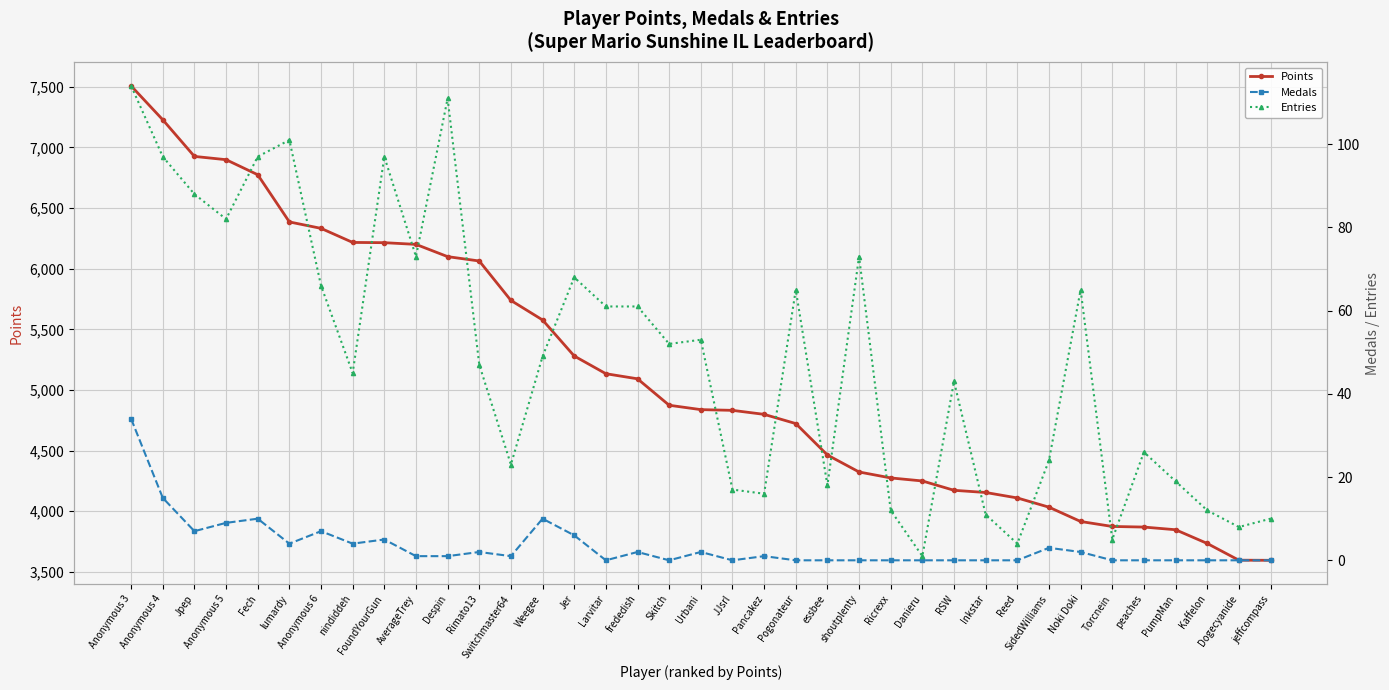

Is this an area chart (filled region under the line)?

No